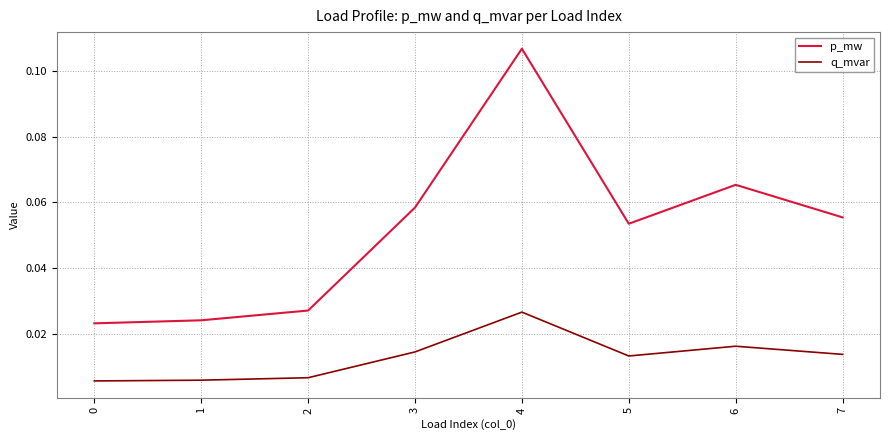

Which series changed the most between 2 and 5?

p_mw